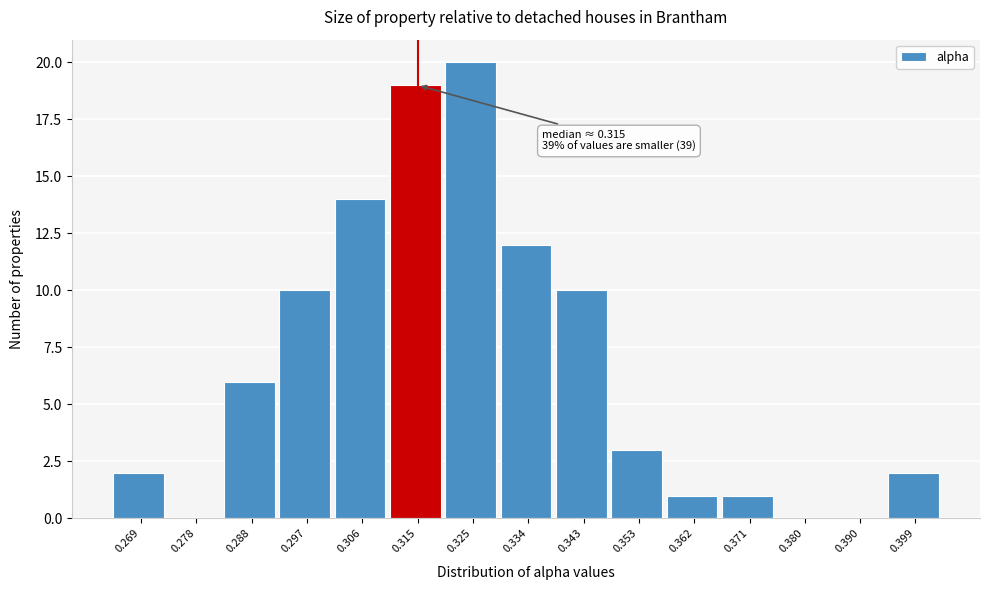

Over which range of the x-axis is the bar tallest?

0.320 to 0.329